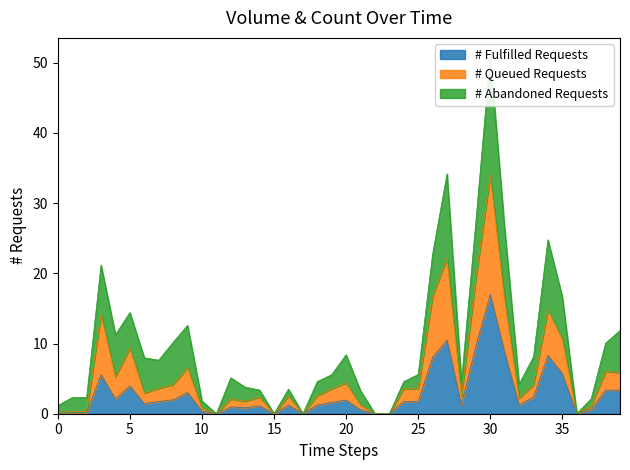

The value of # Fulfilled Requests at 15 is 0.0. True or false?

True